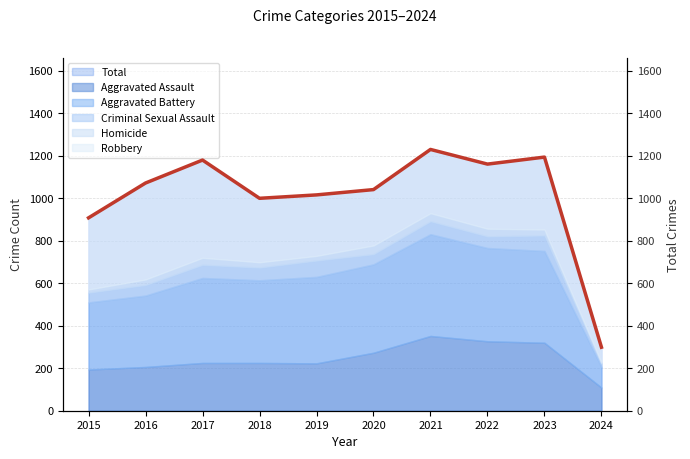

Where is the first local minimum?

2018